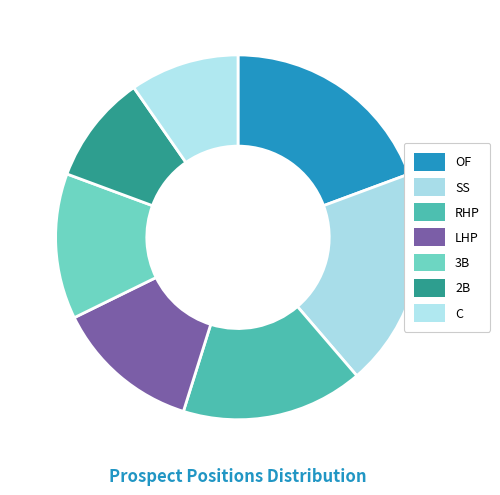

To the nearest percent, what portion does 3B represent?

13%